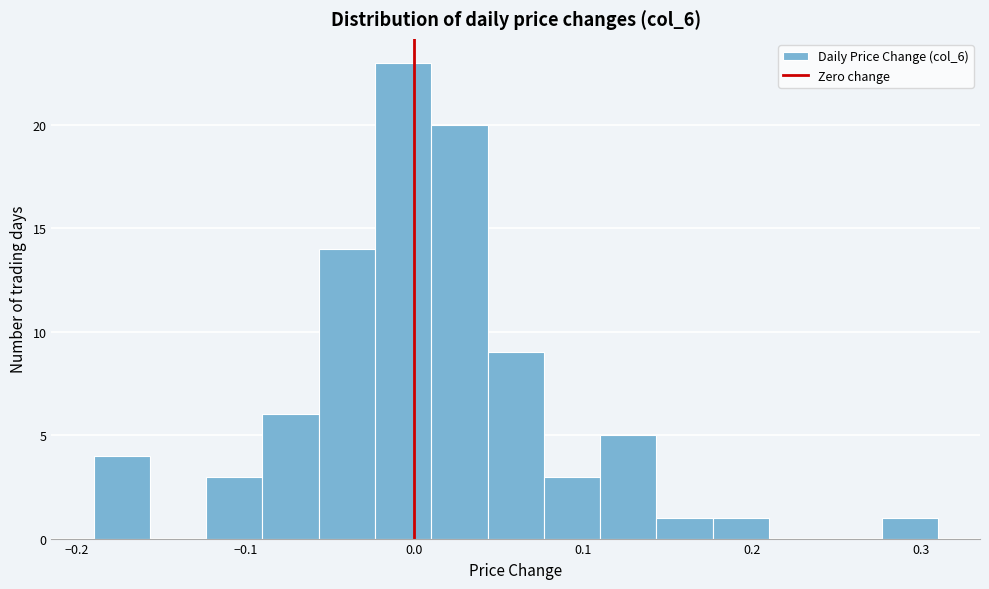

Around what value on the x-axis is the tallest bar? Give the approximate position of its centre, as read against the axis.

-0.01